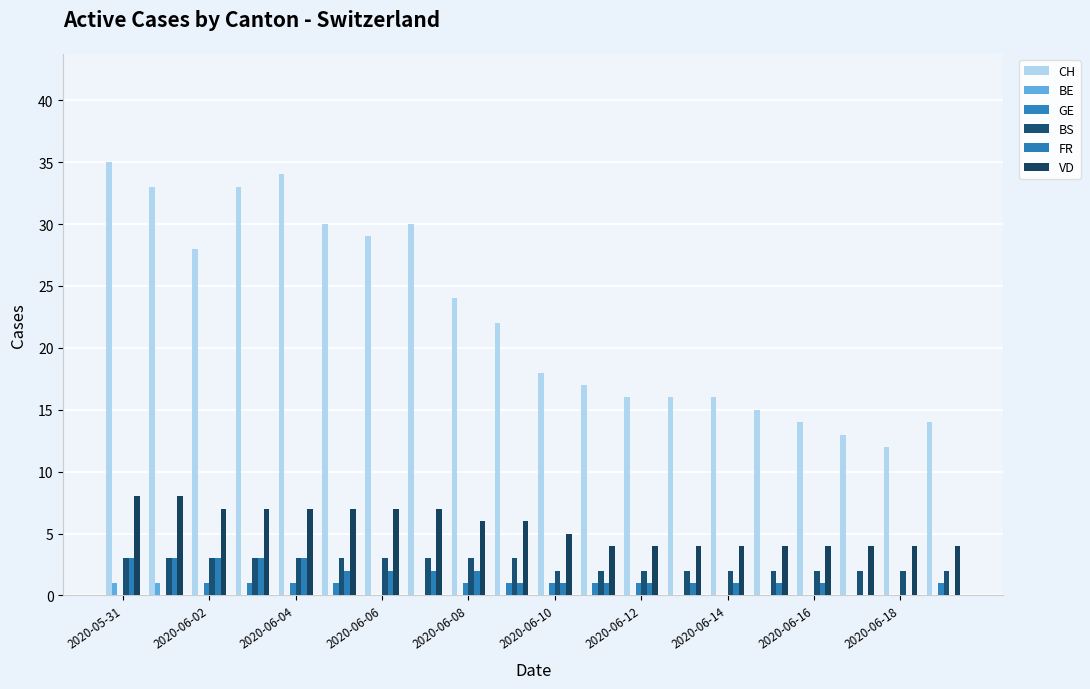

Which series has the largest total across all categories?

CH